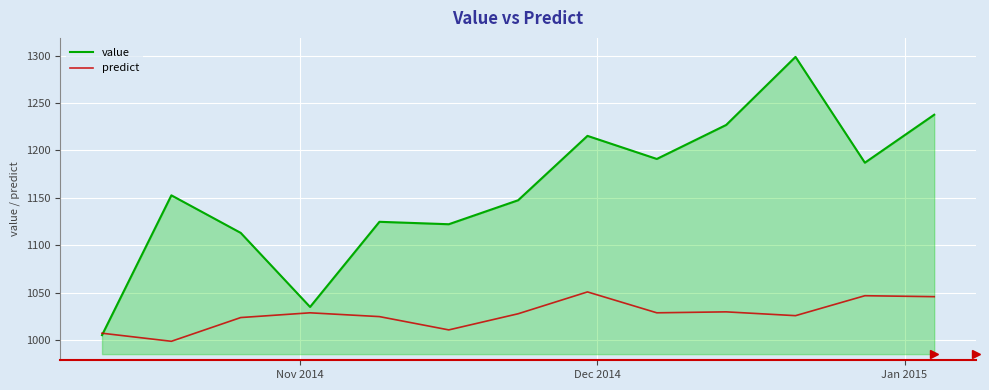

Which series has the largest range (max minus min)?

value